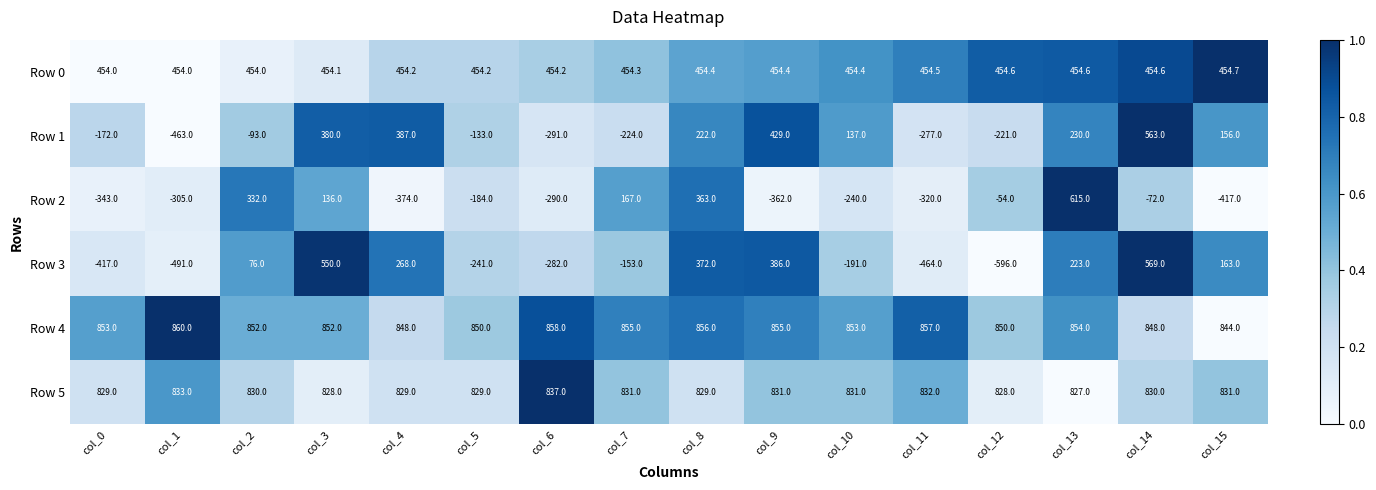

How many data points does each series have?

16